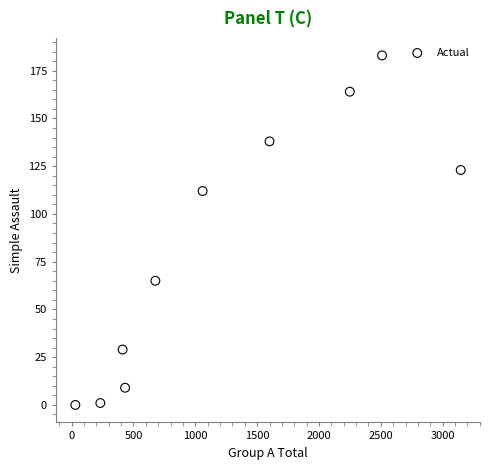

What is the average X value?

1235